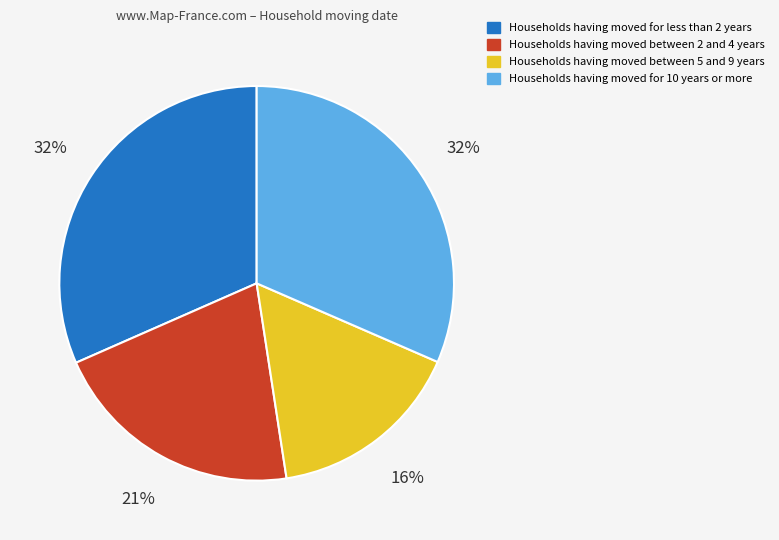

To the nearest percent, what is the difference between the largest and smallest slice percentages?

16%